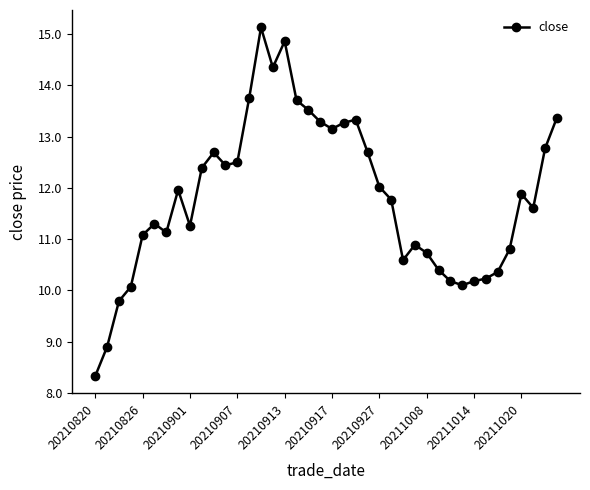

True or false: there are more than 0 points higher than both neighbors.

True